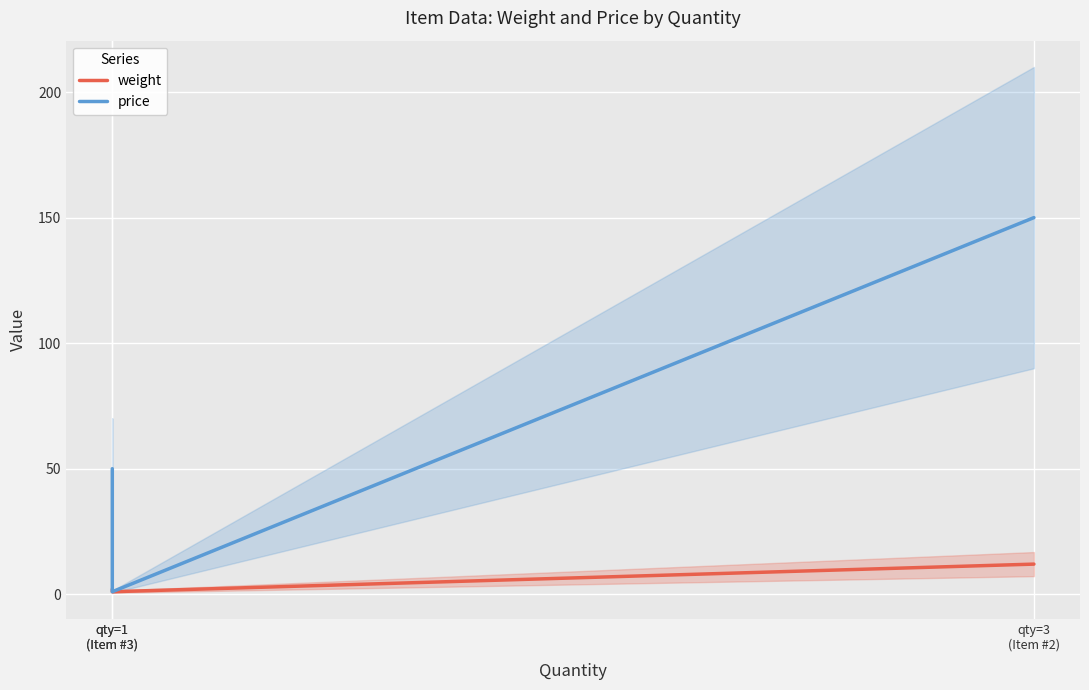

At which label is price closest to 75?

qty=1
(Item #3)